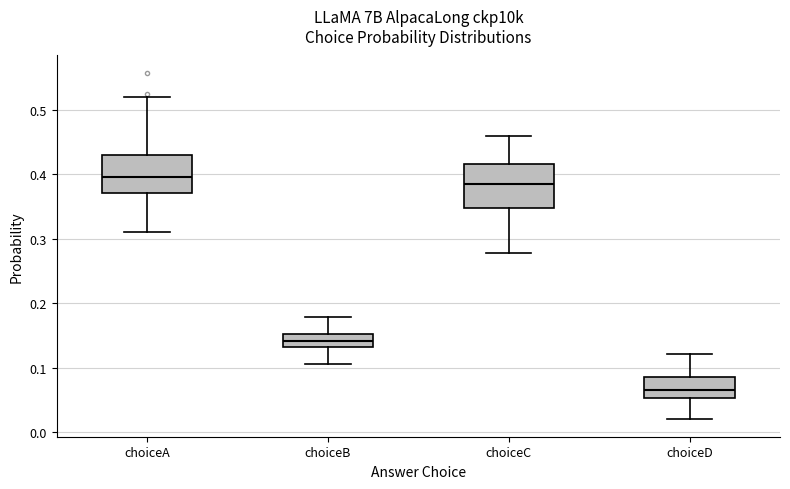

Reading left to right, transcribe this box plot: for each box, give where its median line is, the range the box spans, and where its two whiskers end, as read against the y-axis. The values are not printed on the chart, so give them approximately, as read against the axis.

choiceA: median 0.40, box 0.37 to 0.43, whiskers 0.31 to 0.52
choiceB: median 0.14, box 0.13 to 0.15, whiskers 0.11 to 0.18
choiceC: median 0.38, box 0.35 to 0.42, whiskers 0.28 to 0.46
choiceD: median 0.07, box 0.05 to 0.09, whiskers 0.02 to 0.12